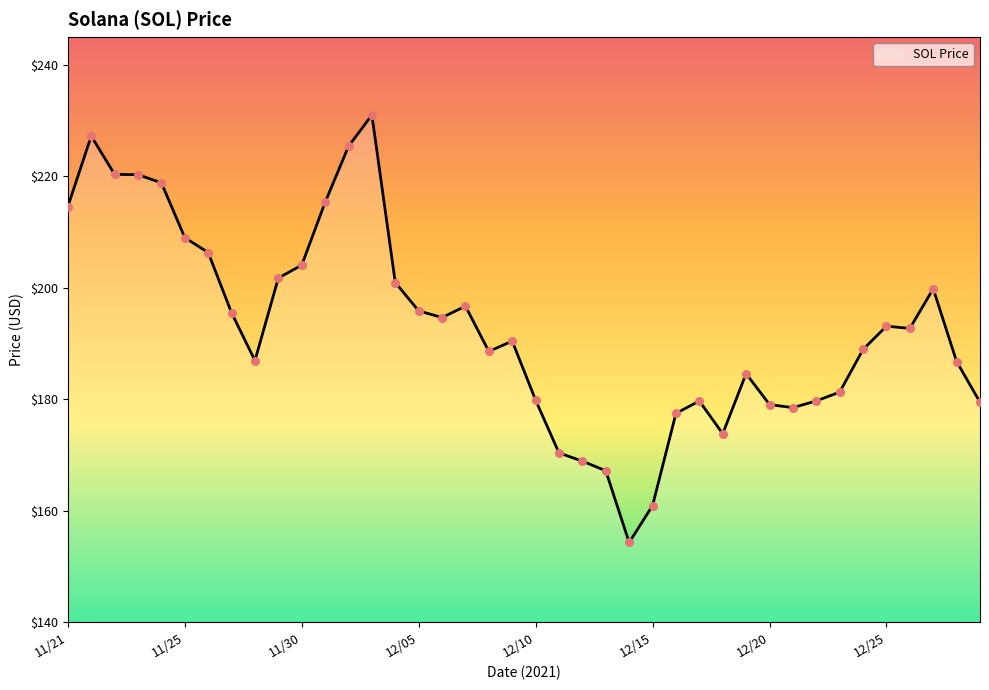

What is the minimum value shown in the chart?

154.3